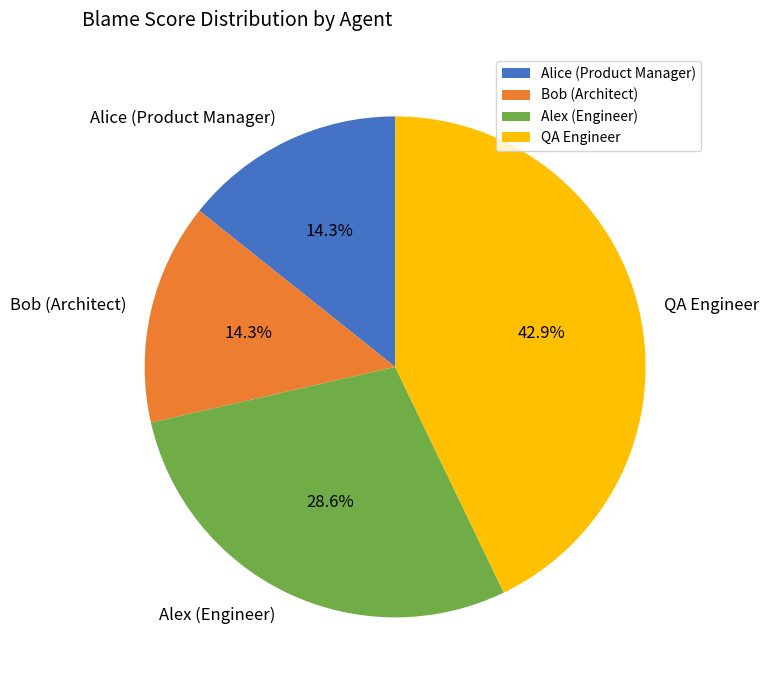

Combined, do QA Engineer and Alex (Engineer) account for over 50%?

Yes